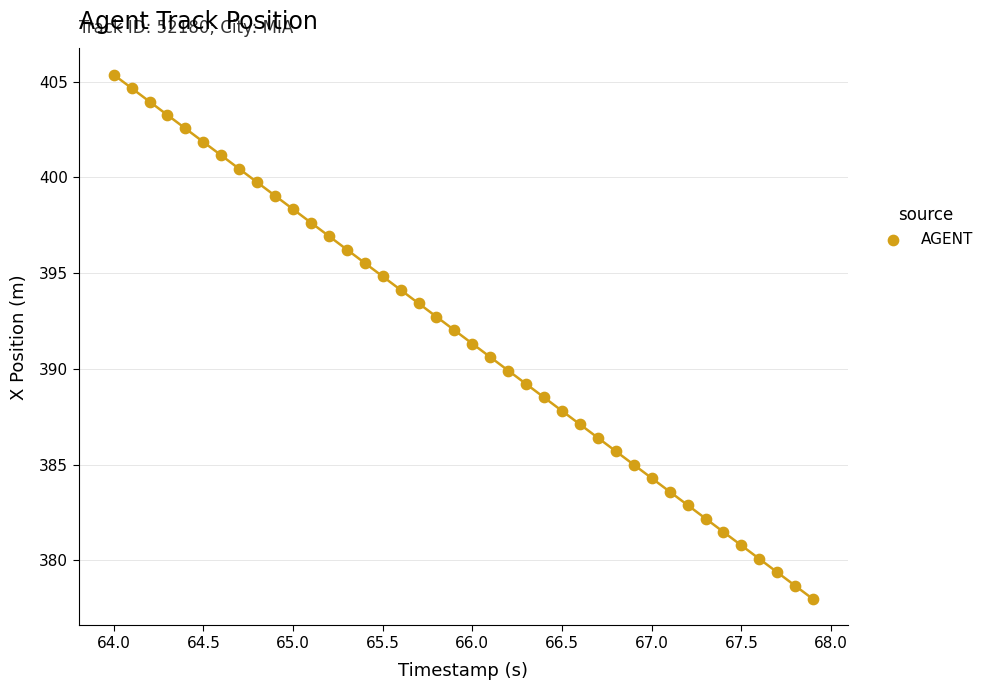

What is the range of X values (max minus min)?

3.9